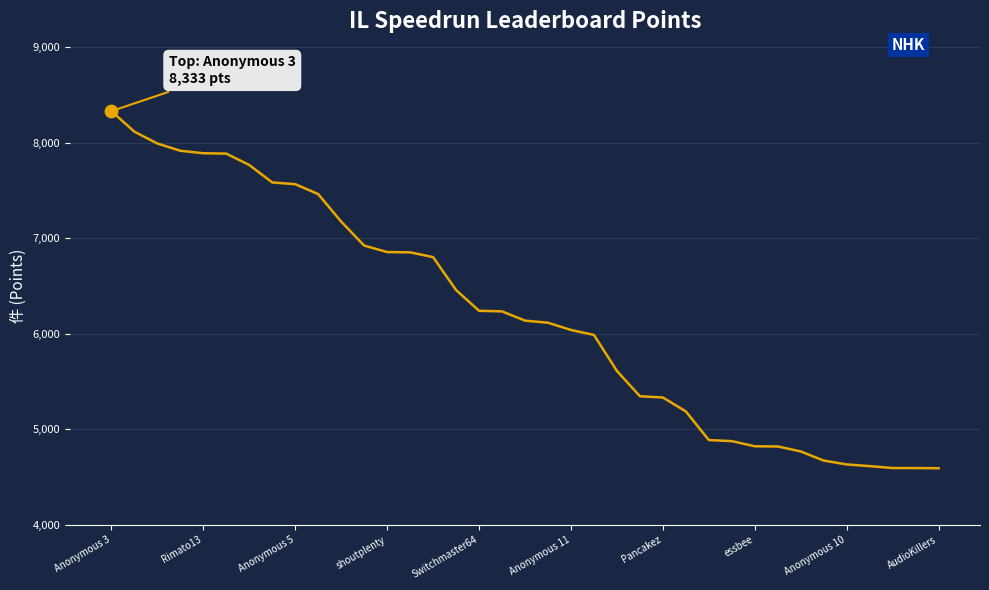

What is the minimum value shown in the chart?

4593